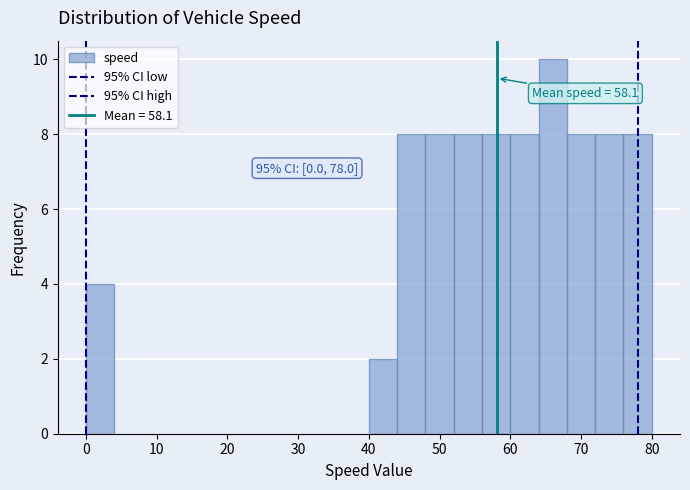

Which range on the x-axis has the tallest bar?

64 to 68